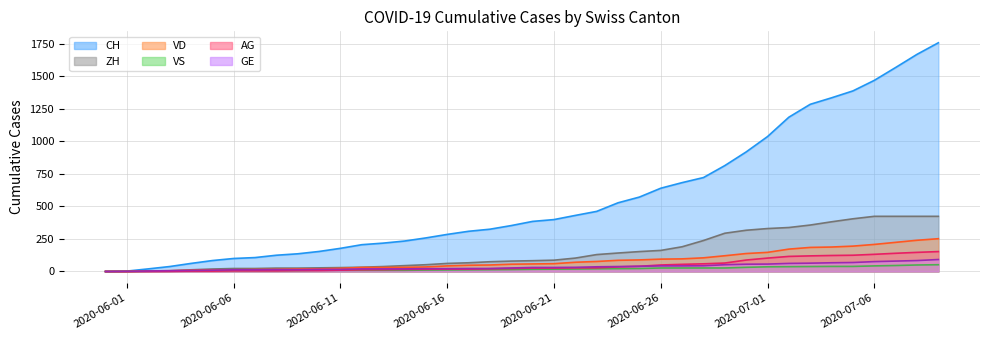

How many lines are shown in the chart?

6